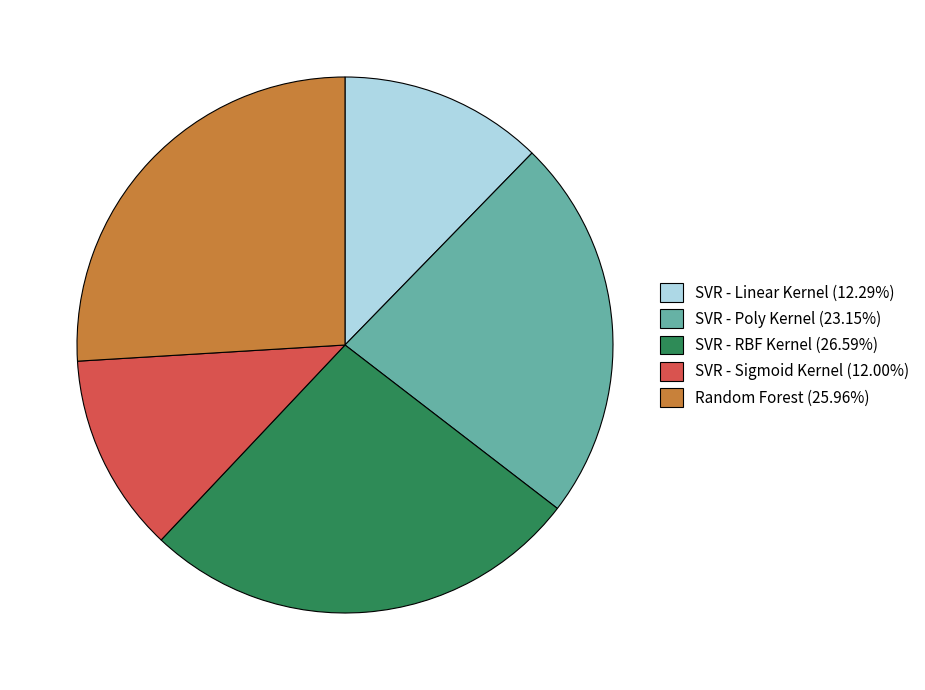

Is Random Forest the majority of the pie?

No